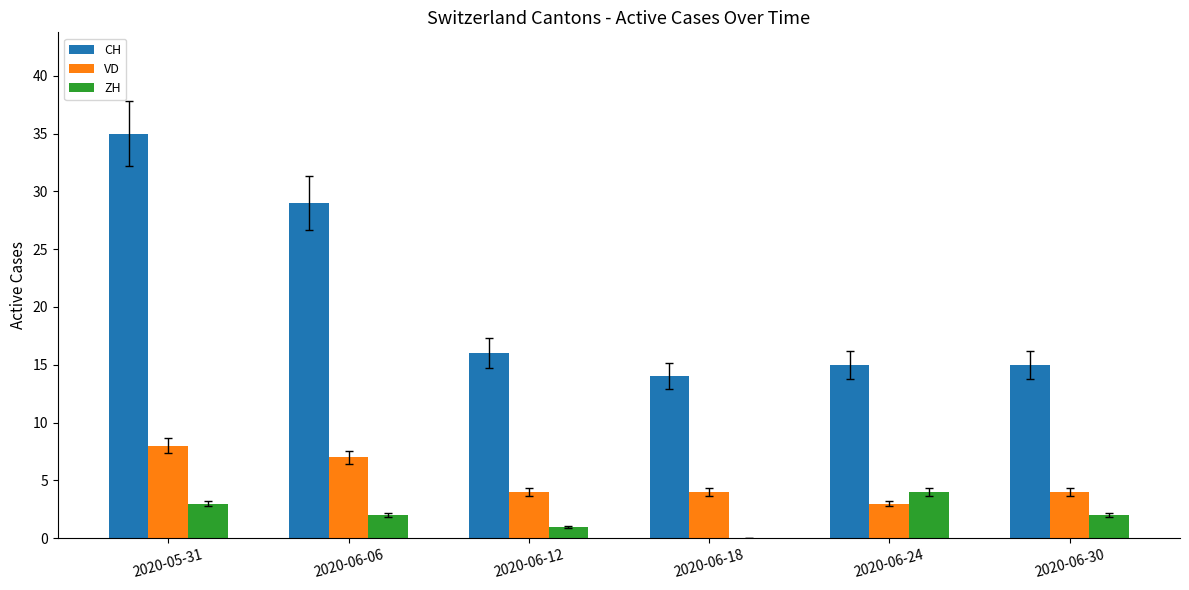

How many groups of bars are there?

6